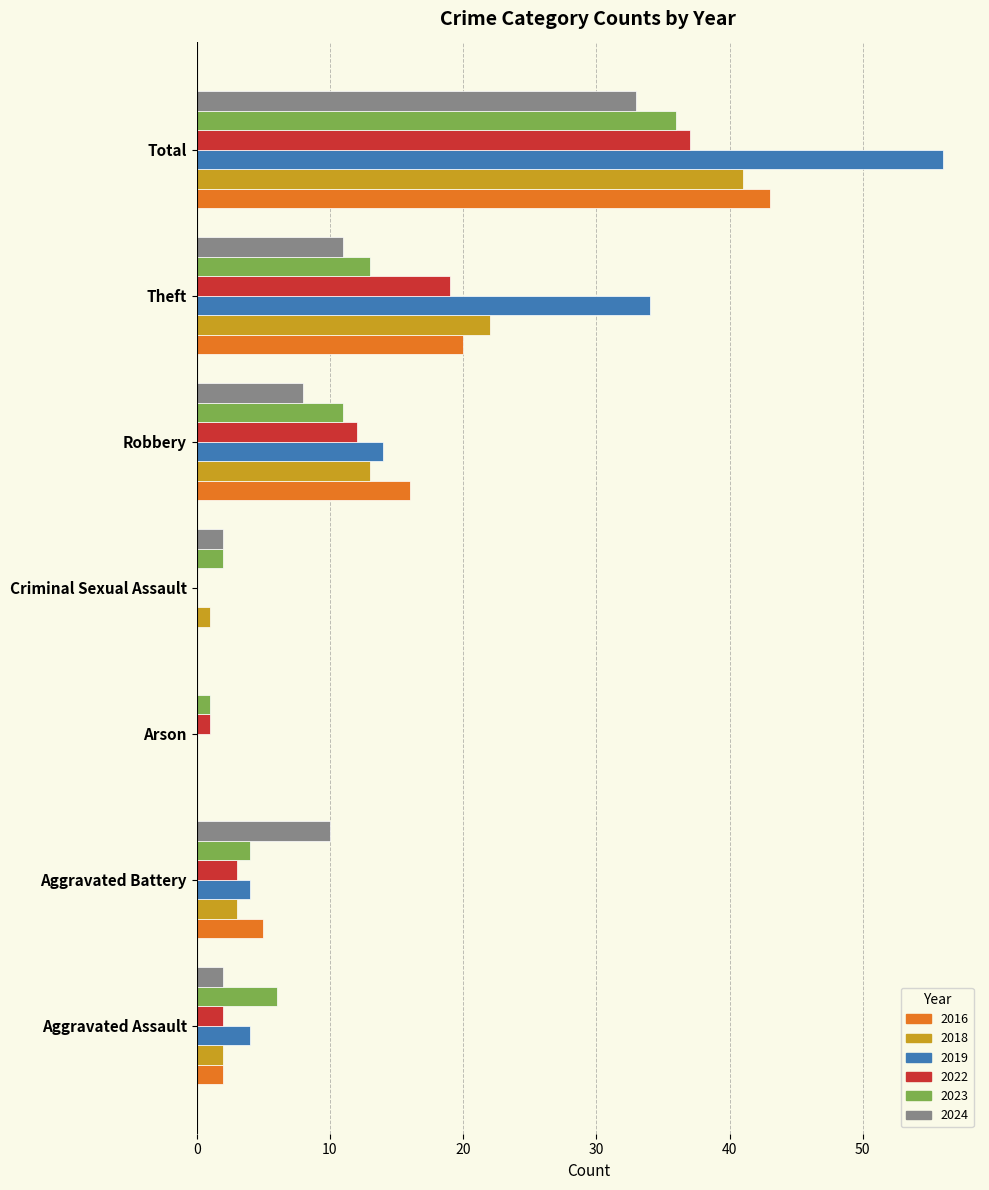

Count the number of categories in the chart.

7